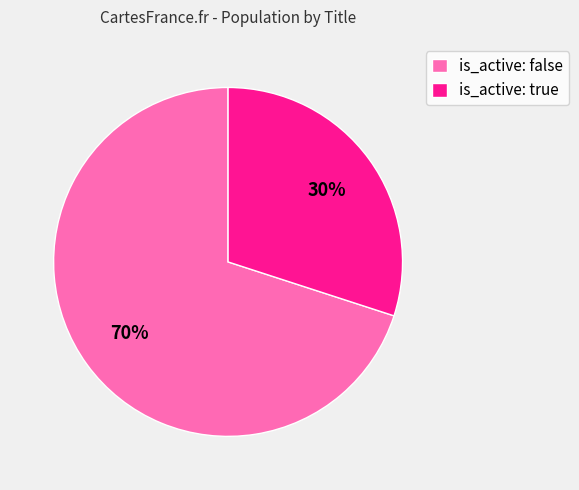

True or false: is_active: false accounts for 82% of the total.

False